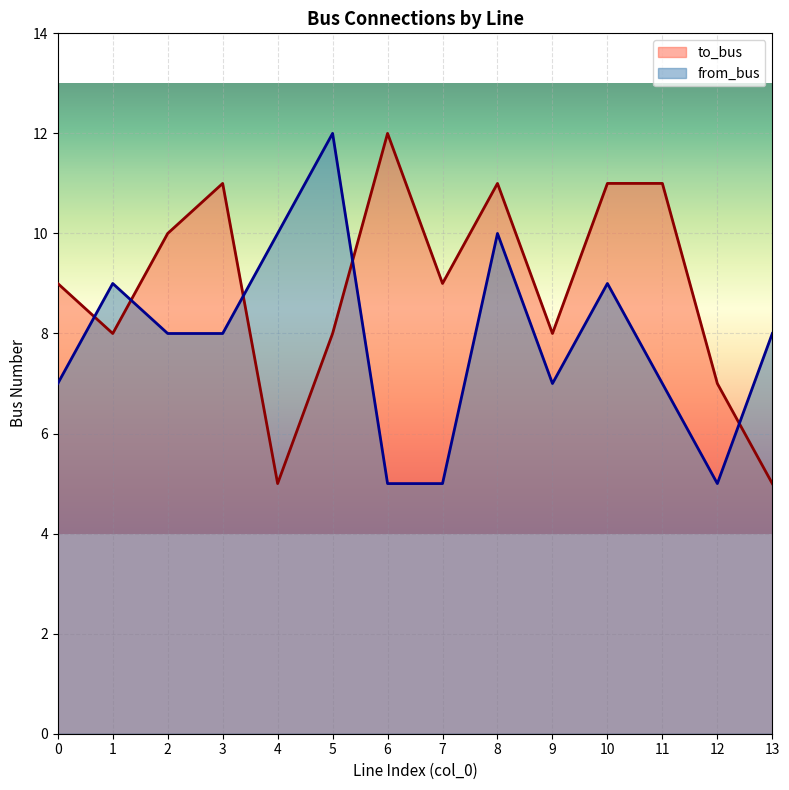

Reading left to right, list all the values displayed in this chart.

to_bus: 9	8	10	11	5	8	12	9	11	8	11	11	7	5
from_bus: 7	9	8	8	10	12	5	5	10	7	9	7	5	8